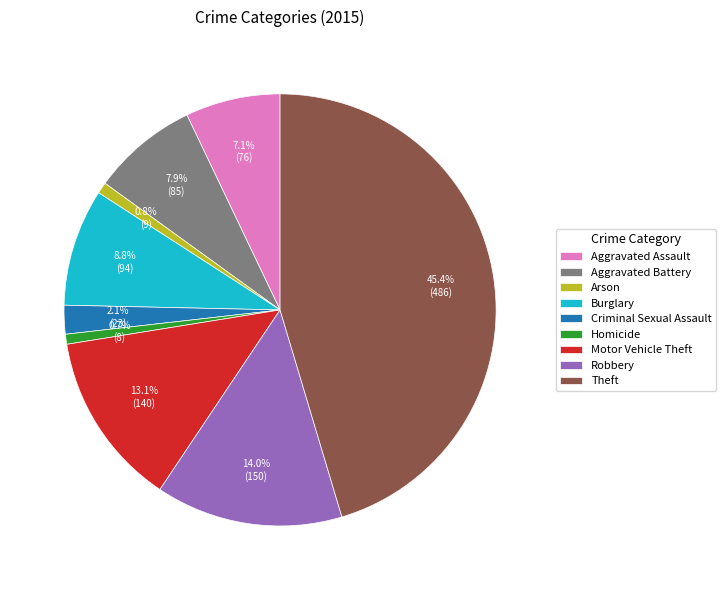

Which category has the biggest portion of the pie?

Theft